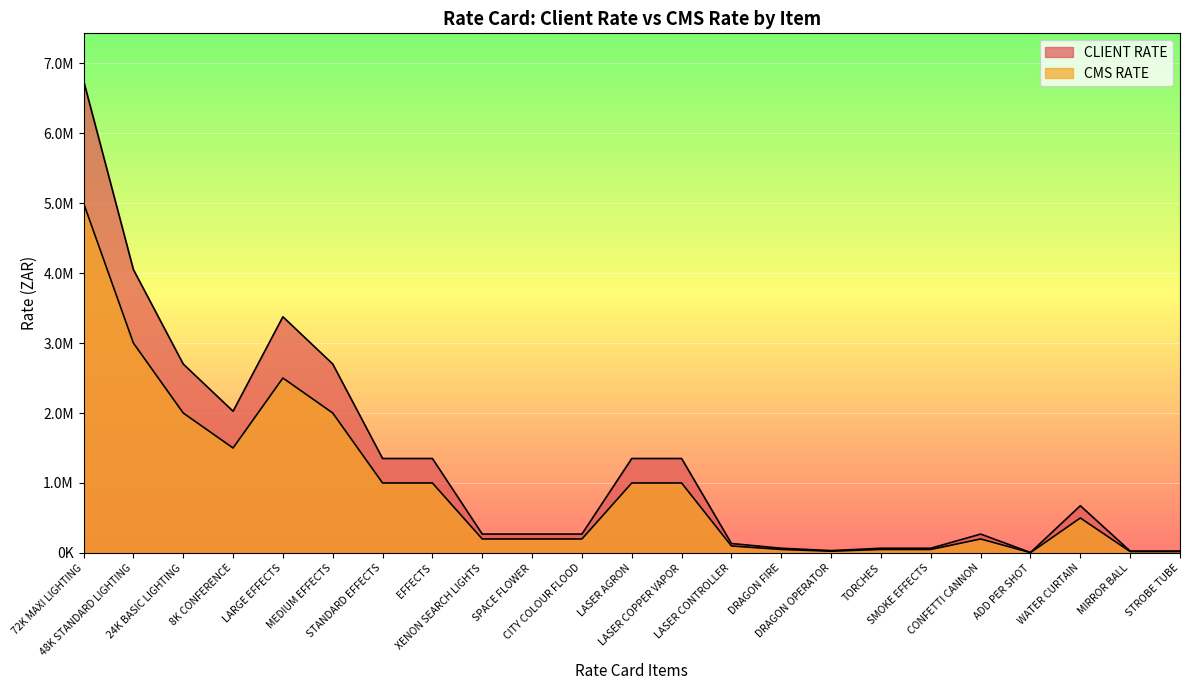

What is the label of the 10th point from the right?

LASER CONTROLLER